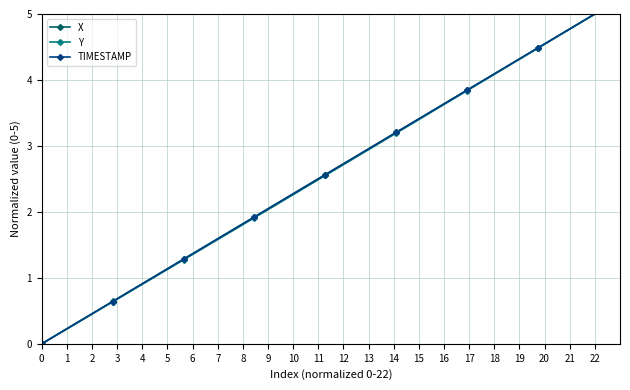

What is the sum of all Y values?

99.7